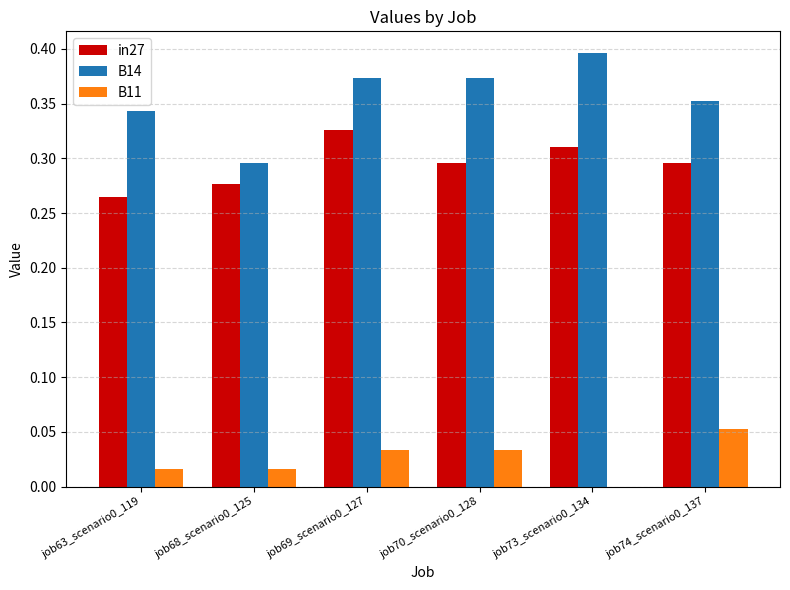

The value of B11 at job69_scenario0_127 is 0.1. True or false?

False